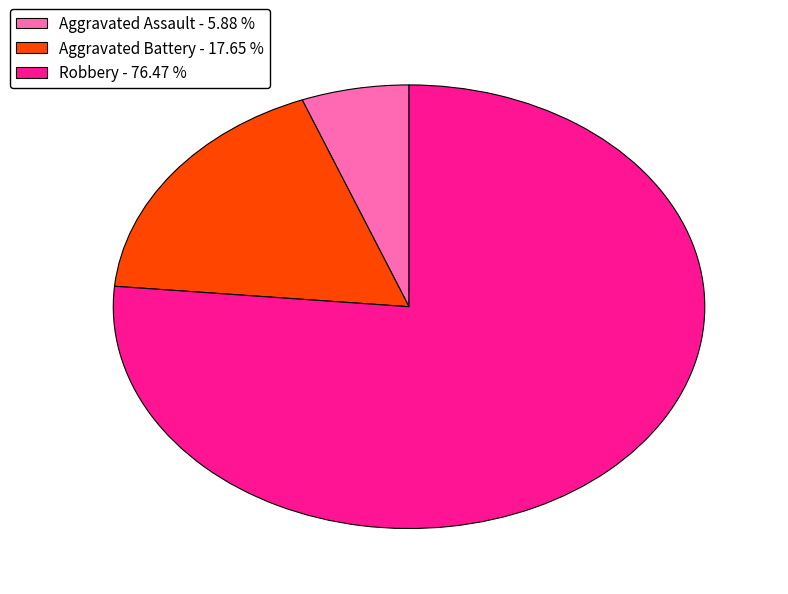

Is Aggravated Battery - 17.65 % the majority of the pie?

No